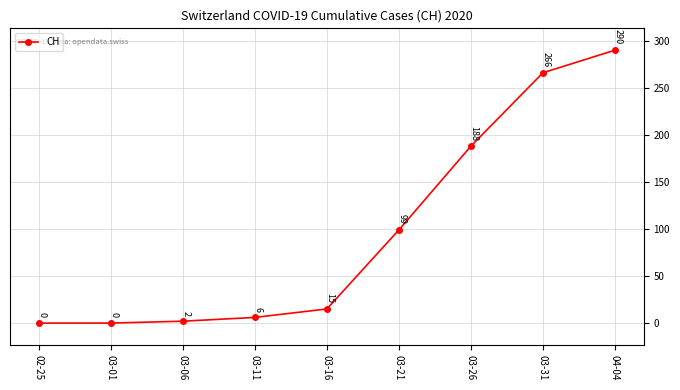

The chart shows a value of 15 at 03-16. True or false?

True